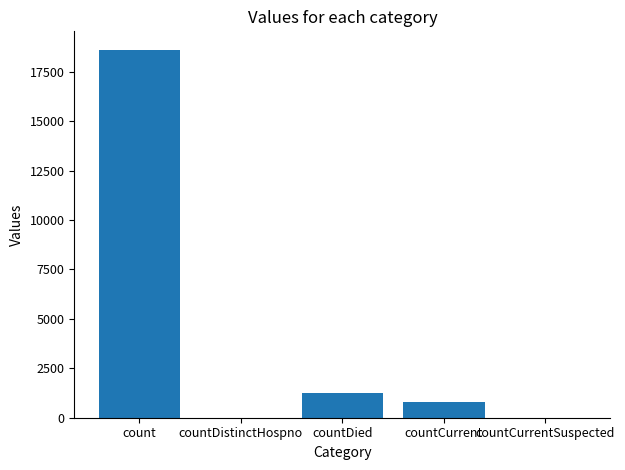

True or false: the data shows 1250 at countDied.

True